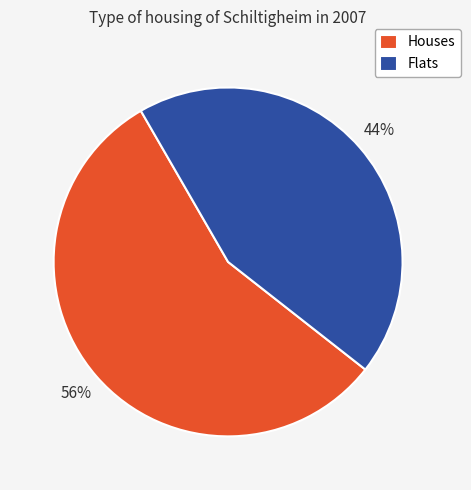

What is the ratio of the value at Houses to the value at Flats?

1.3